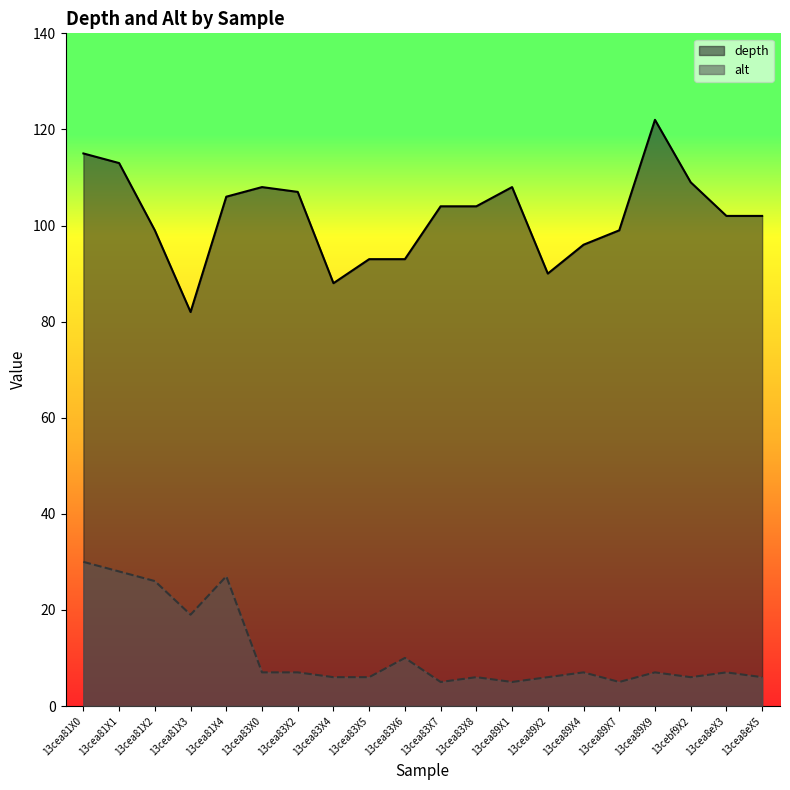

At which label is depth closest to 102?

13cea8eX3